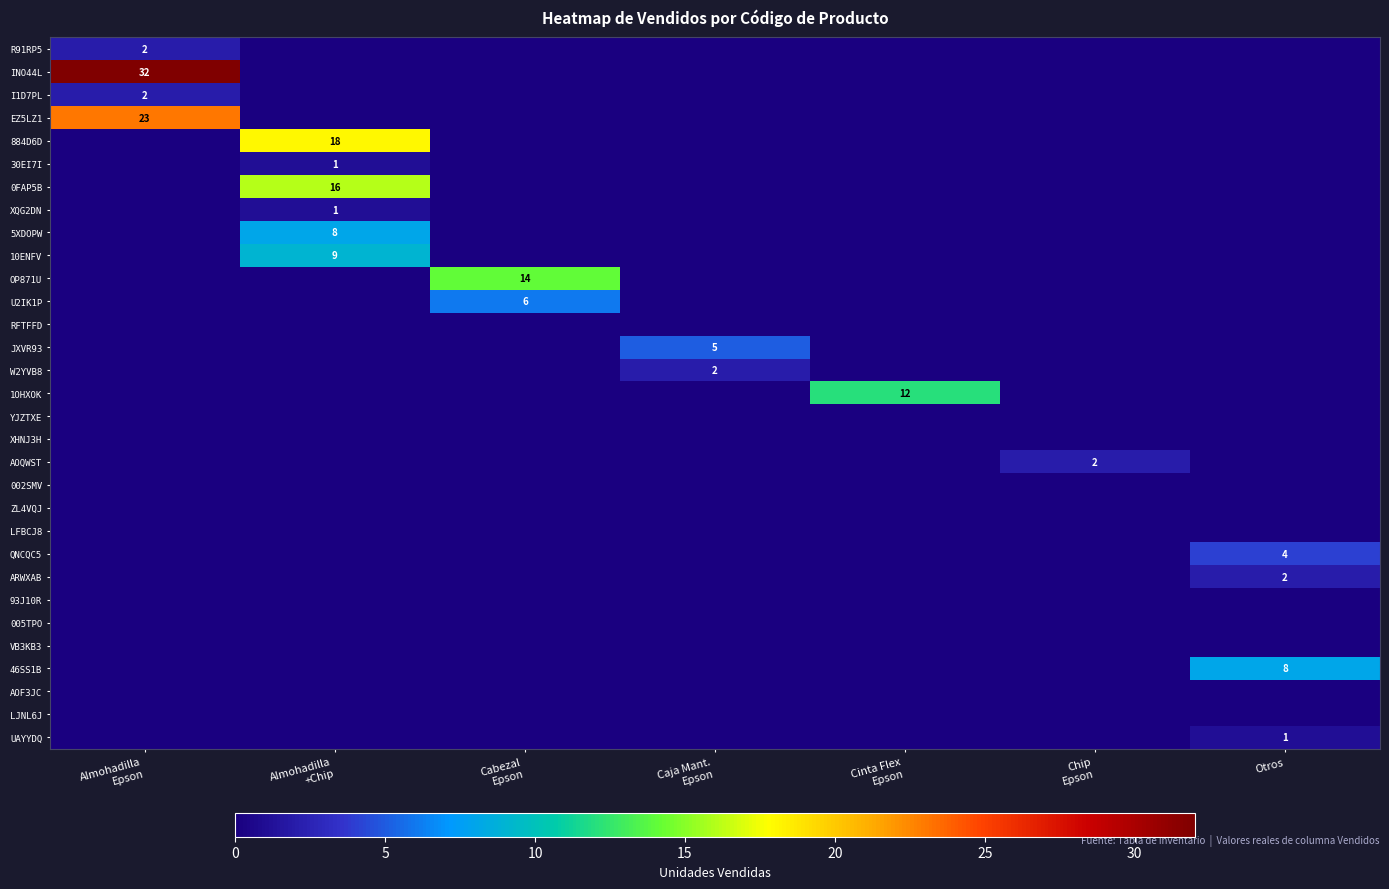

What is the total value across all series at Caja Mant.
Epson?

7